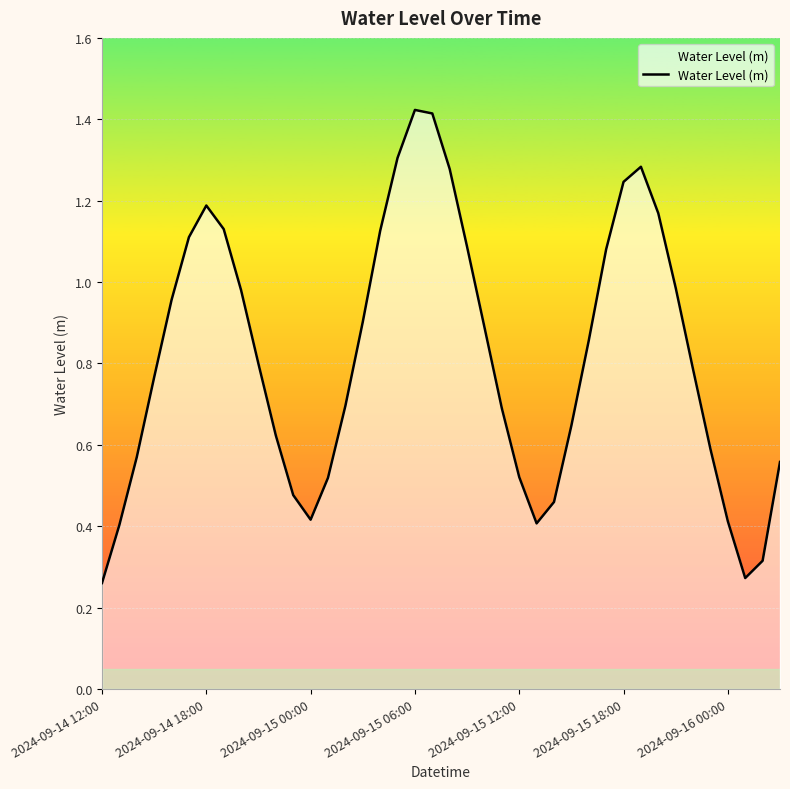

List the labels in order of value, smallest first.

2024-09-14 12:00, 37, 38, 2024-09-14 18:00, 25, 36, 12, 26, 11, 13, 24, 39, 2024-09-15 00:00, 35, 10, 27, 23, 14, 2024-09-15 06:00, 34, 9, 28, 22, 15, 2024-09-15 12:00, 8, 33, 29, 21, 2024-09-15 18:00, 16, 7, 32, 2024-09-16 00:00, 30, 20, 31, 17, 19, 18